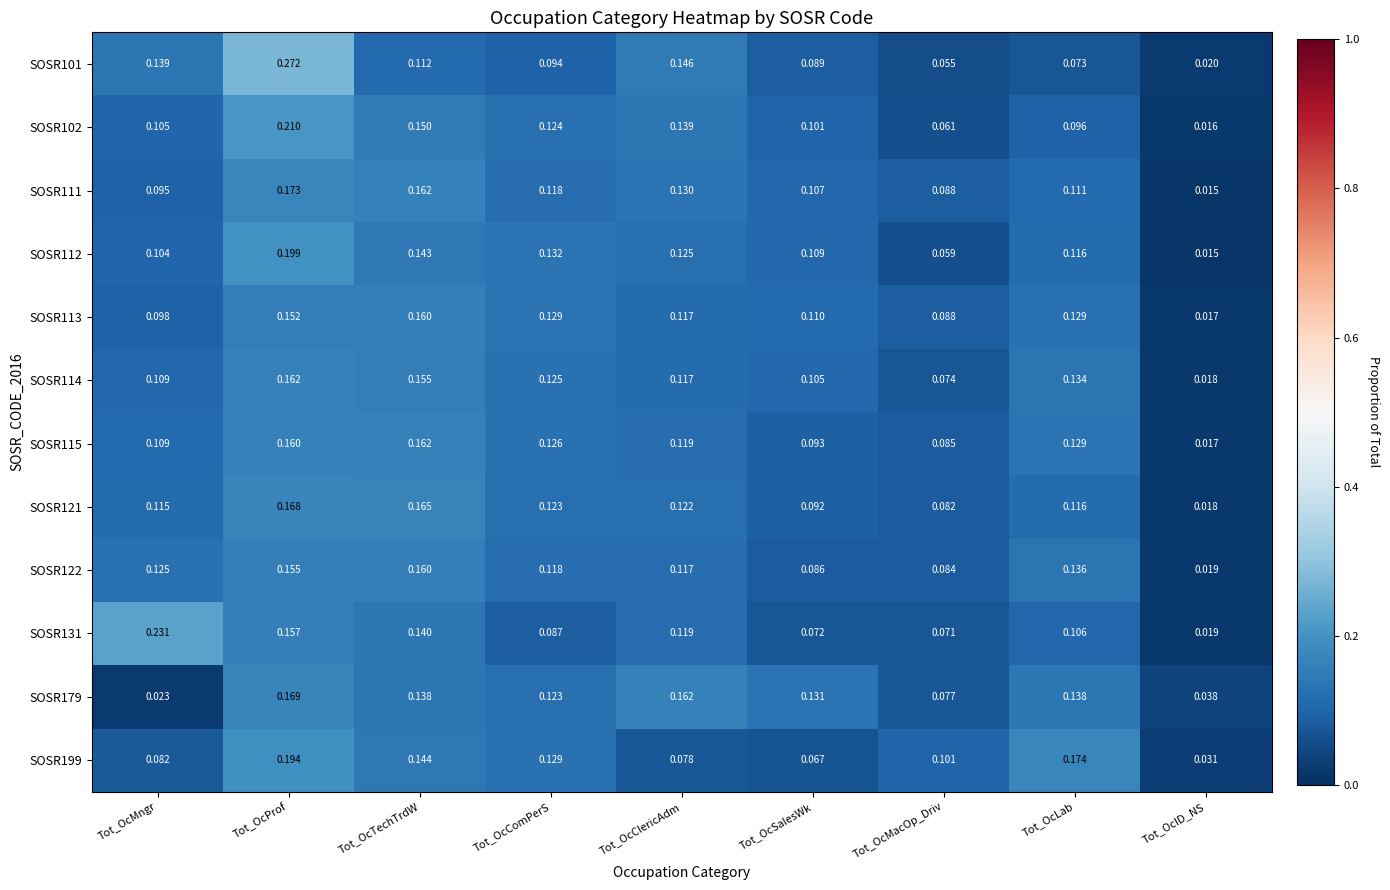

At which label is SOSR199 closest to 0?

Tot_OcID_NS